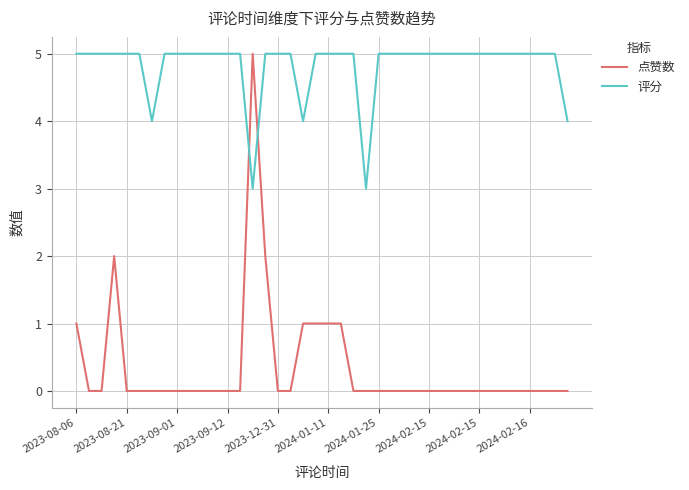

Reading left to right, list all the values displayed in this chart.

点赞数: 1	0	0	2	0	0	0	0	0	0	0	0	0	0	5	2	0	0	1	1	1	1	0	0	0	0	0	0	0	0	0	0	0	0	0	0	0	0	0	0
评分: 5	5	5	5	5	5	4	5	5	5	5	5	5	5	3	5	5	5	4	5	5	5	5	3	5	5	5	5	5	5	5	5	5	5	5	5	5	5	5	4